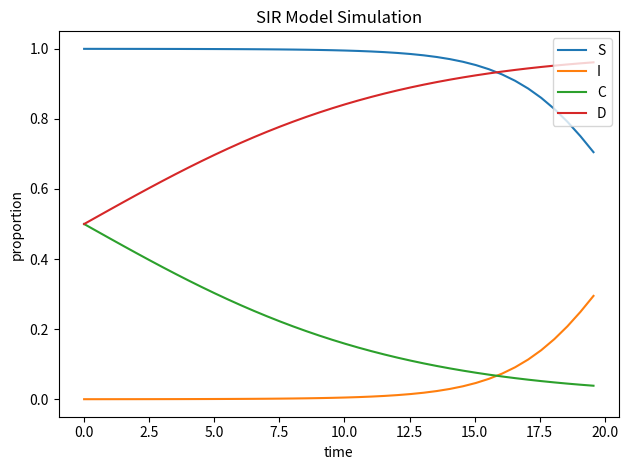

True or false: I and D cross at least once.

False